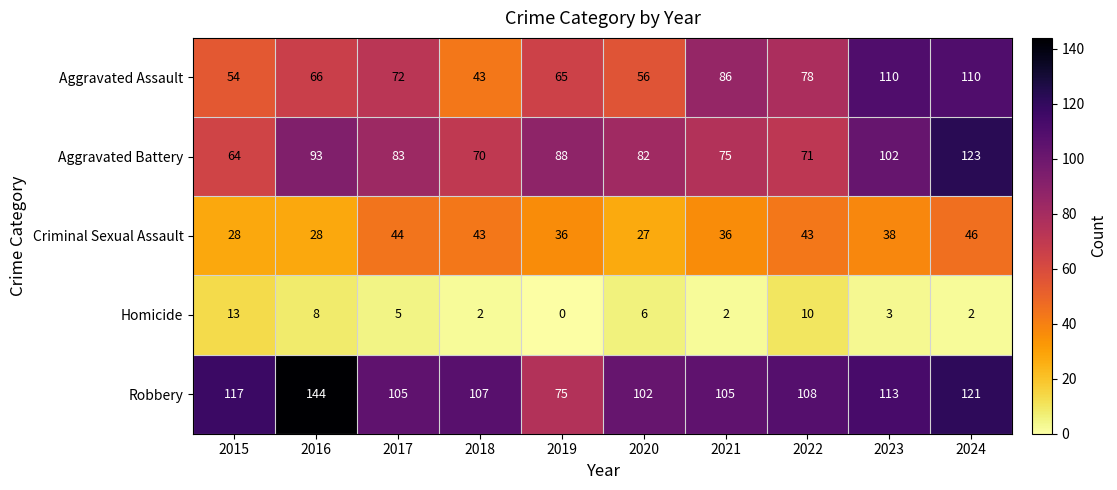

How many values in the Aggravated Assault series are below 72?

5